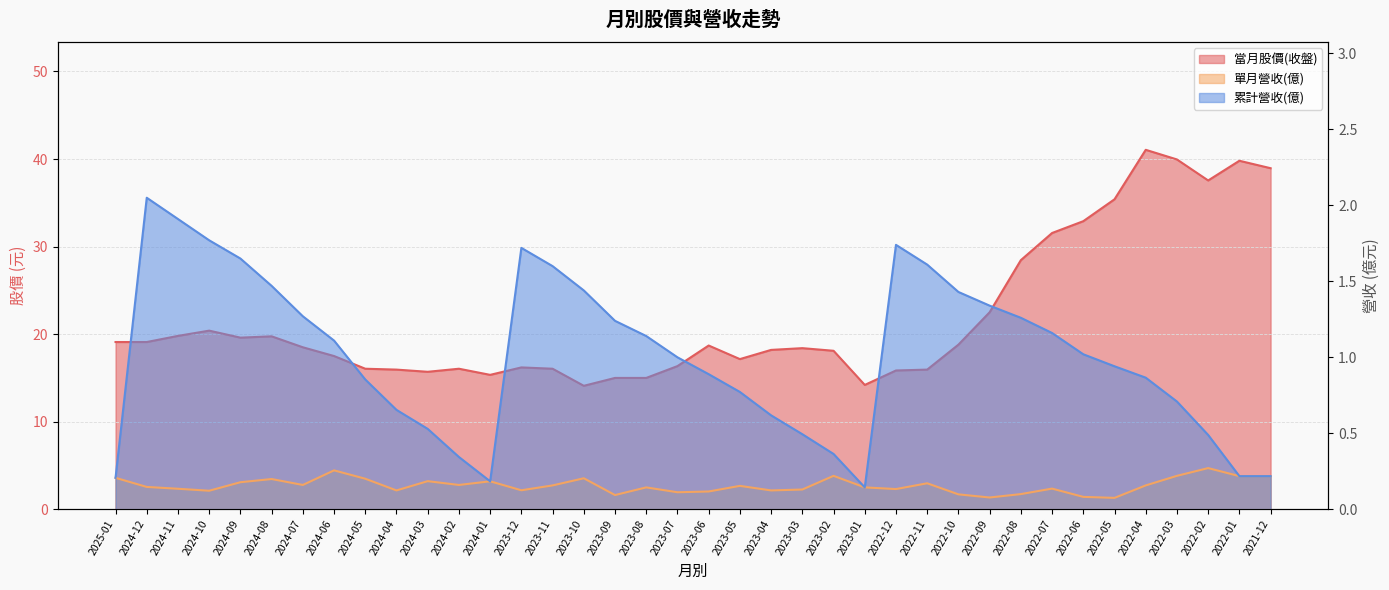

Which series has the largest total across all categories?

當月股價(收盤)